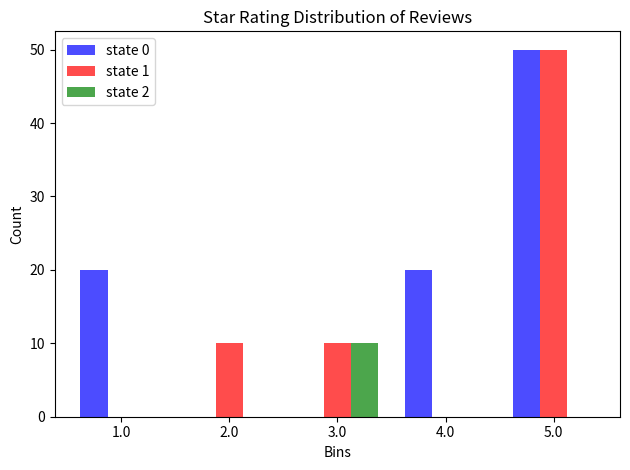

In the state 2 series, which range on the x-axis has the tallest bar?

2.5 to 3.5